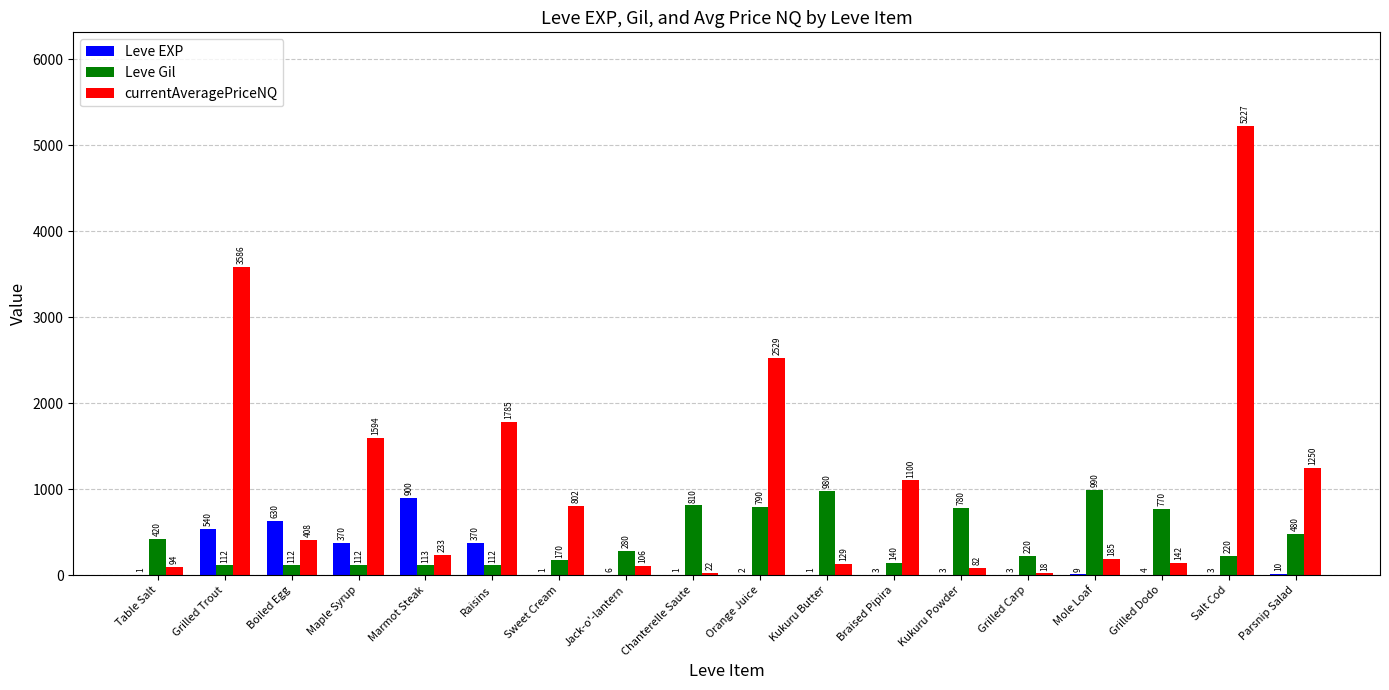

Which series has the largest range (max minus min)?

currentAveragePriceNQ